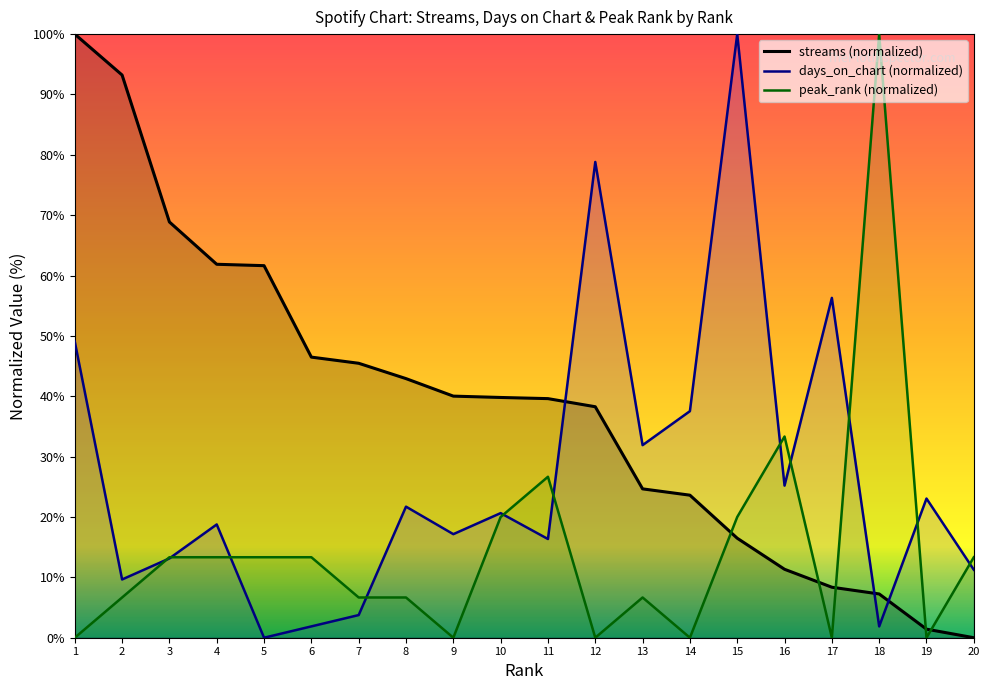

True or false: days_on_chart has more than 0 interior local peaks.

True